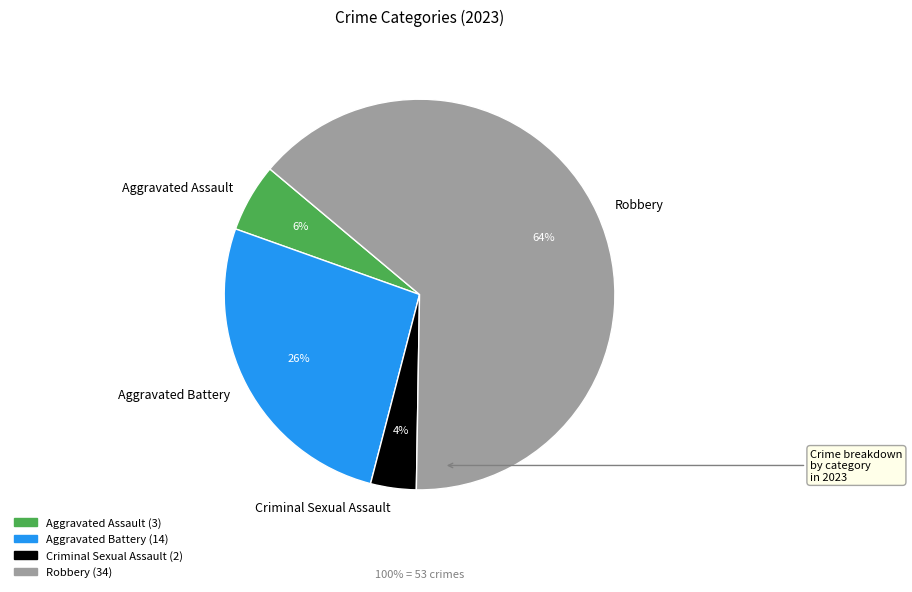

Is it true that Aggravated Assault is 1% of the pie?

False